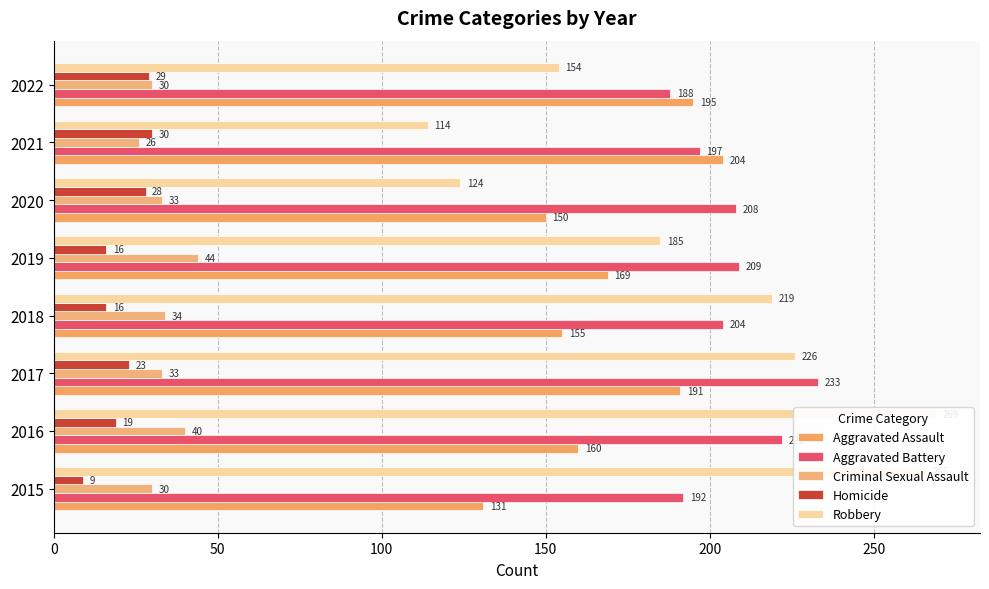

How many bars are there in each group?

5